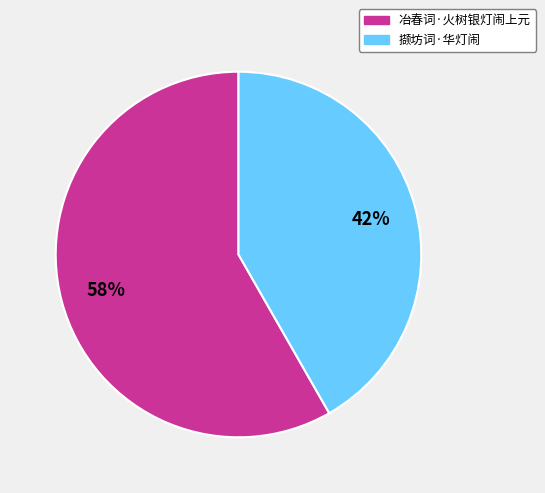

True or false: 冶春词·火树银灯闹上元 accounts for 63% of the total.

False